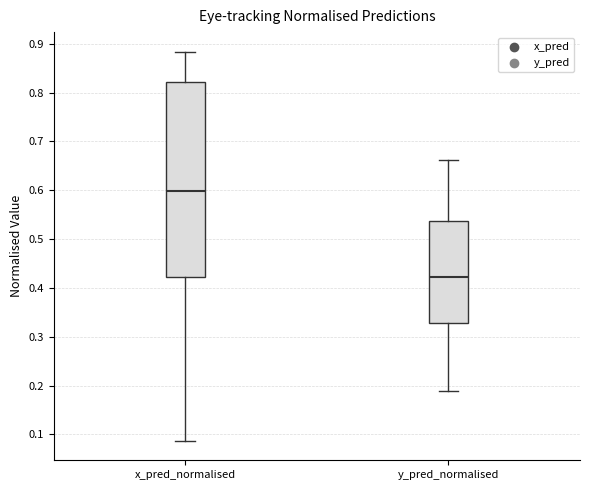

Which box's median line is the lowest?

y_pred_normalised